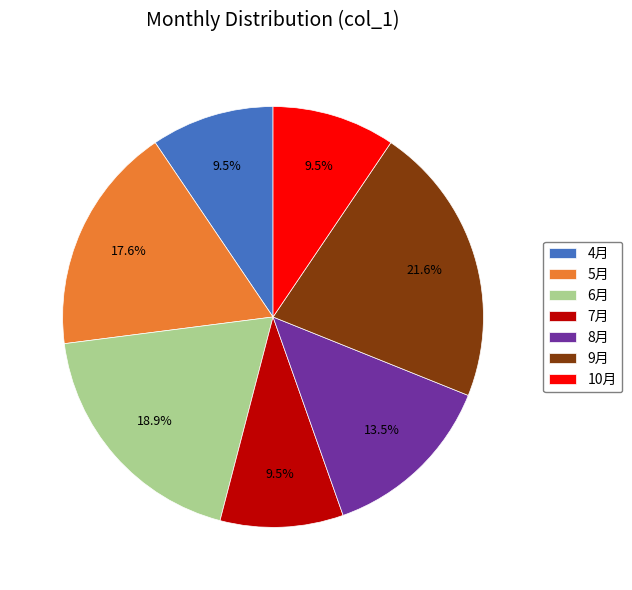

To the nearest percent, what is the difference between the 9月 and 8月 slice percentages?

8%